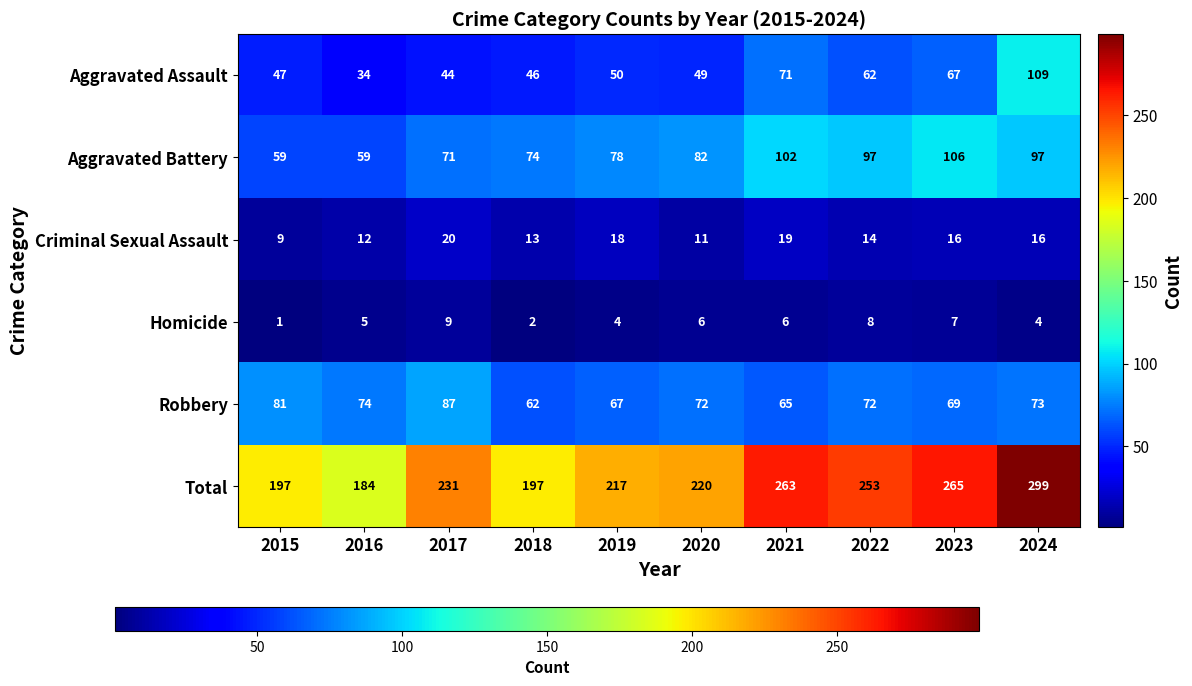

The Criminal Sexual Assault series shows 3 at 2016. True or false?

False